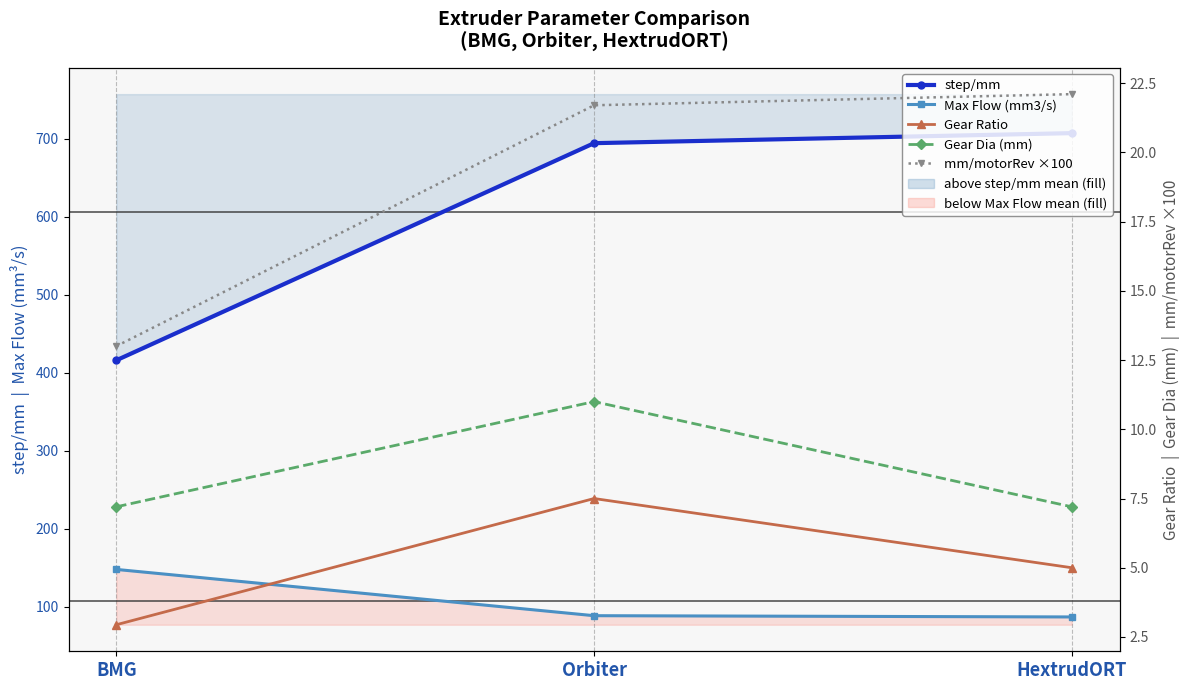

What is the sum of all mm/motorRev ×100 values?

56.8